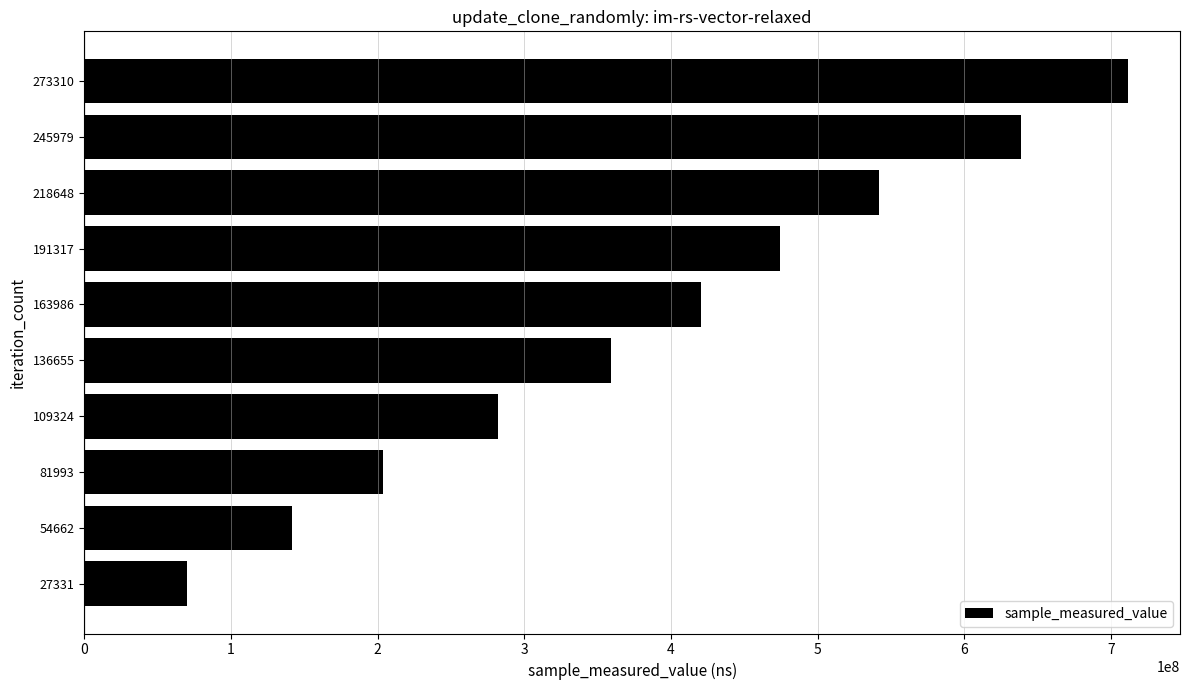

What is the average value?

384313094